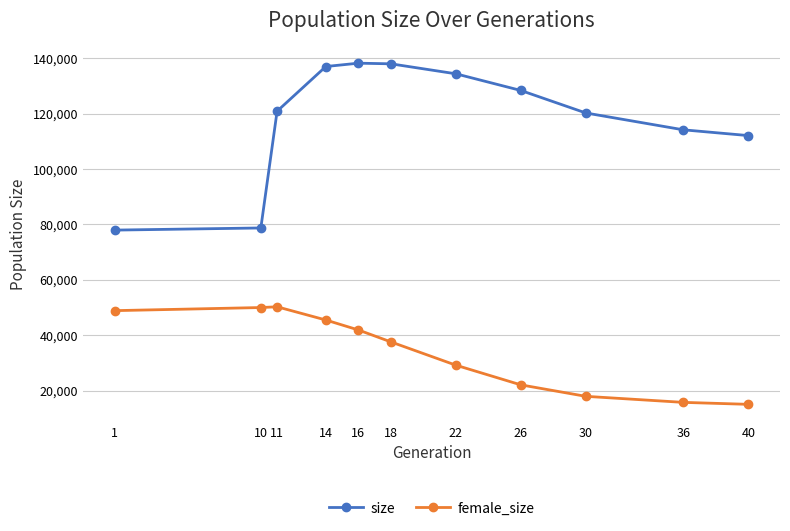

What is the difference between the maximum and minimum values in the size series?

60260